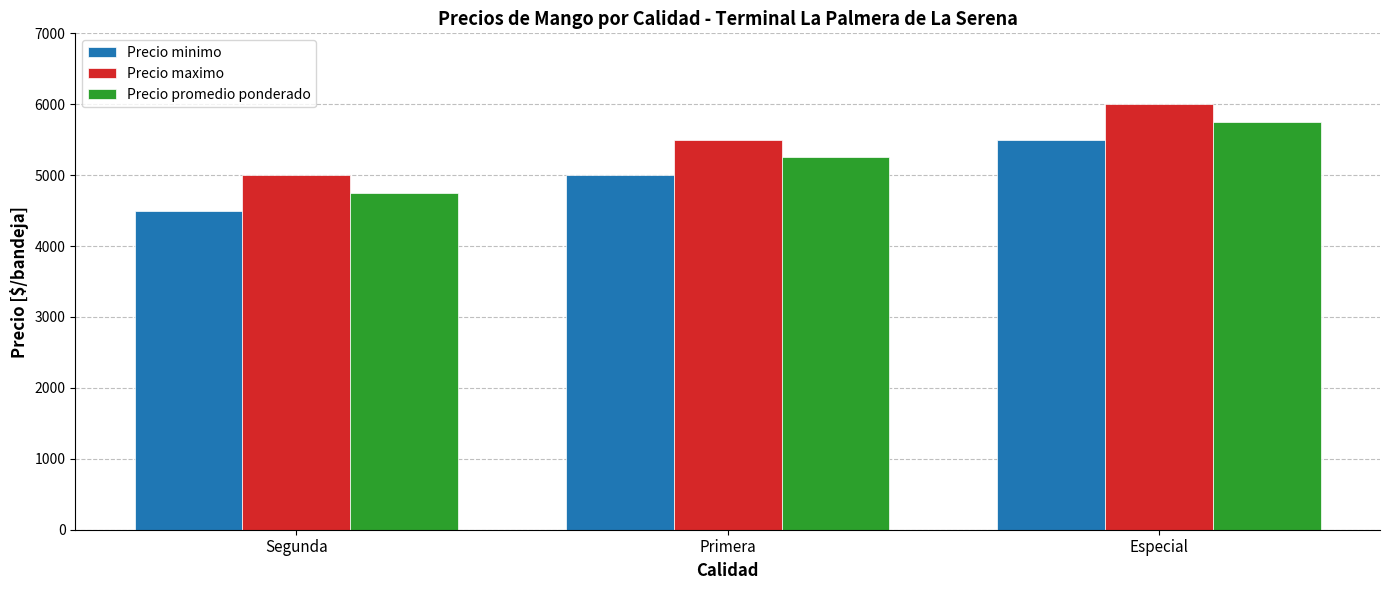

Count the Precio maximo values in the range 5000 to 6000.

3